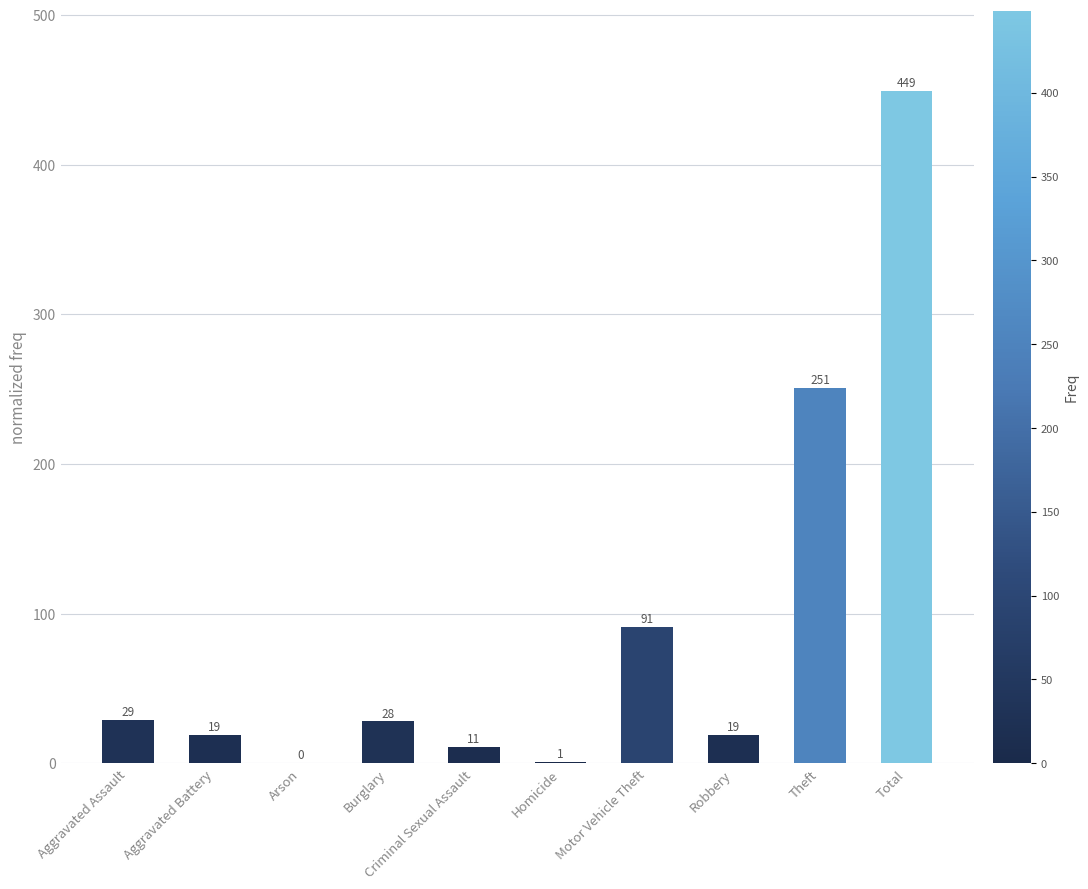

Between Aggravated Assault and Homicide, which is larger?

Aggravated Assault